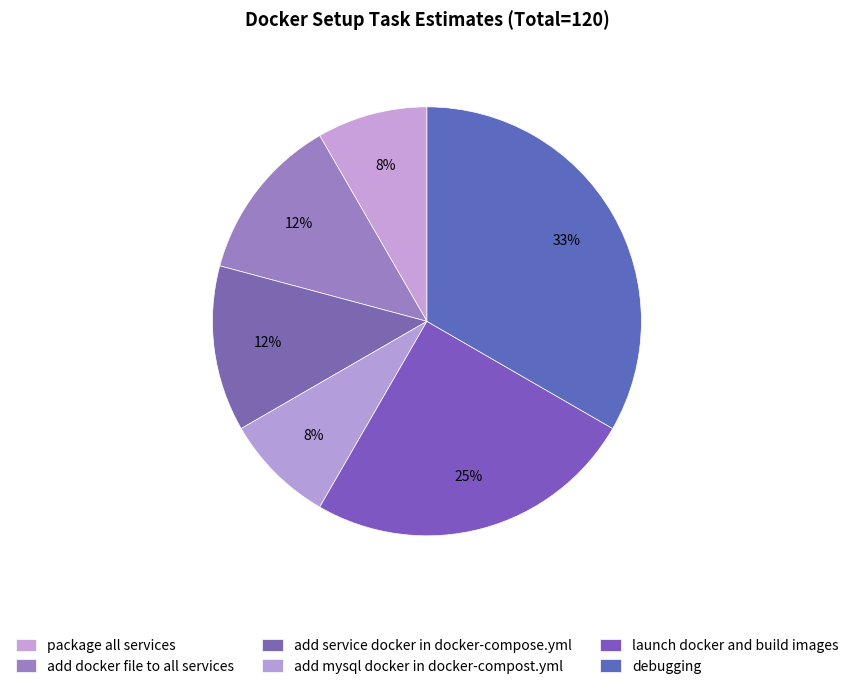

What percentage is NOT represented by add service docker in docker-compose.yml?

87.5%